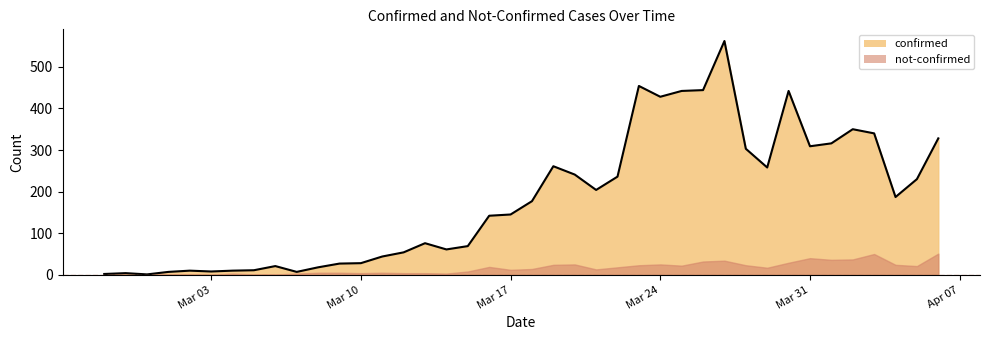

What is the change in value from 2020-03-11 to 2020-03-14?

+17